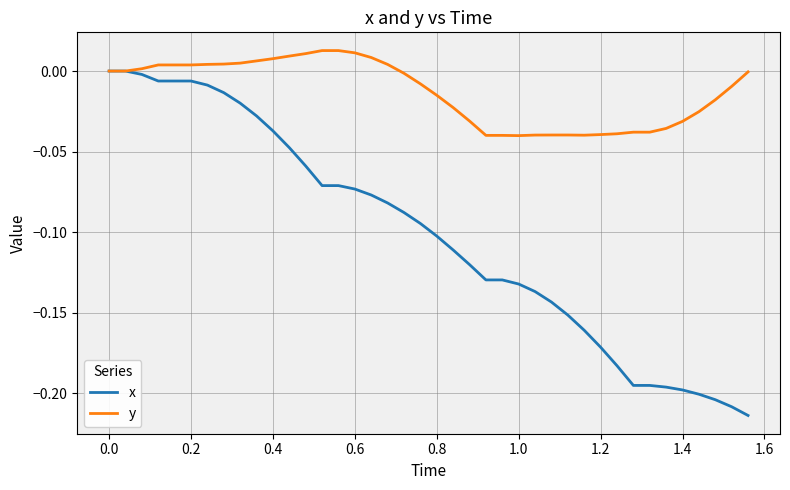

What is the difference between the maximum and minimum values in the y series?

0.1